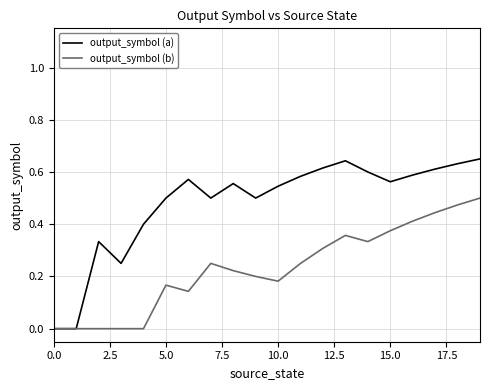

How many series are shown in this chart?

2